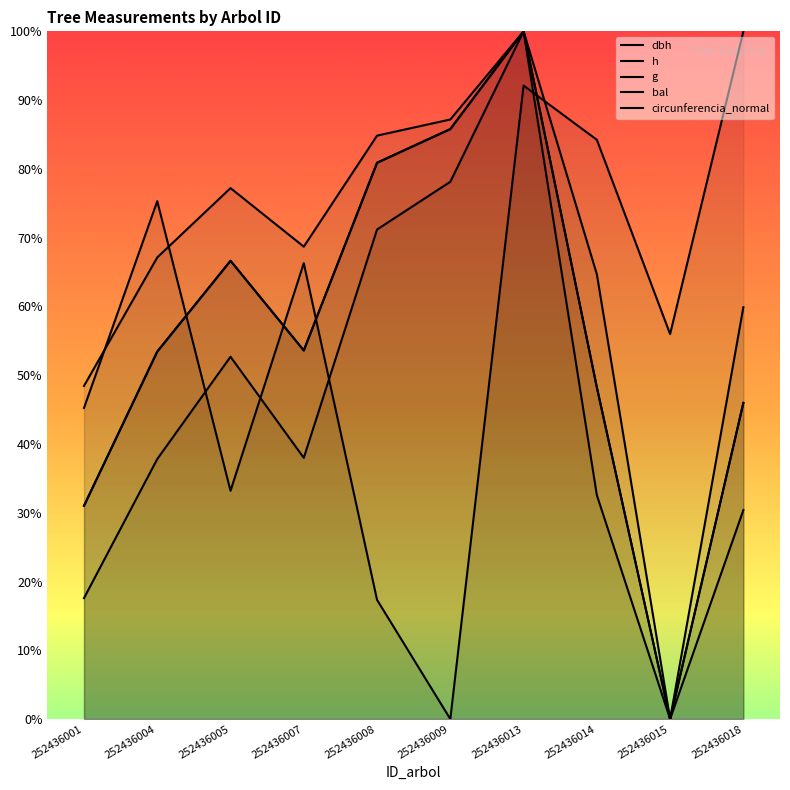

Which label corresponds to the smallest value in the chart?

252436015